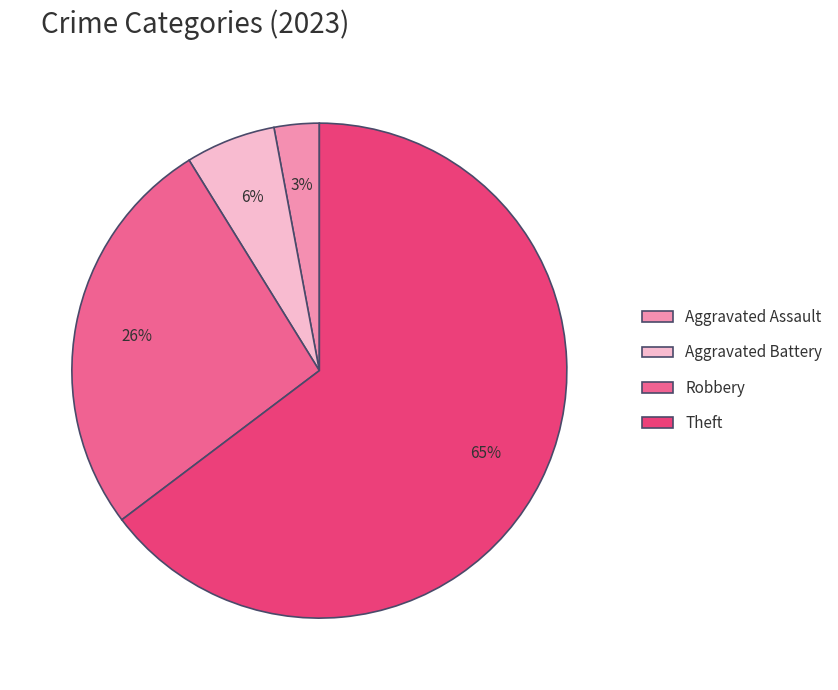

To the nearest percent, what is the average slice percentage?

25%